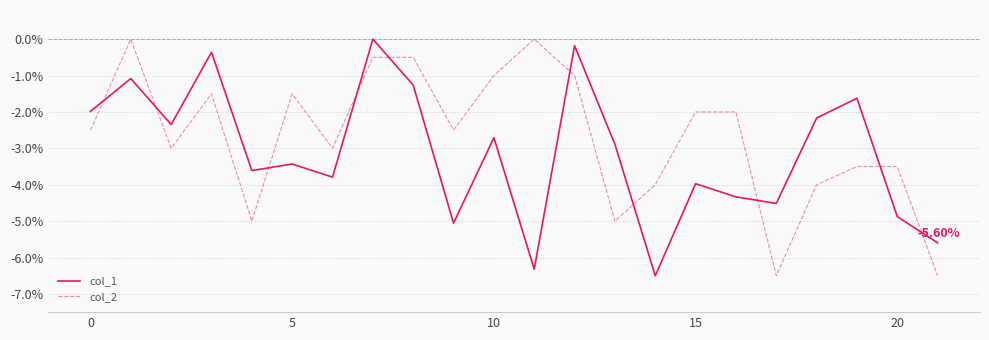

What is the minimum value shown in the chart?

-6.5